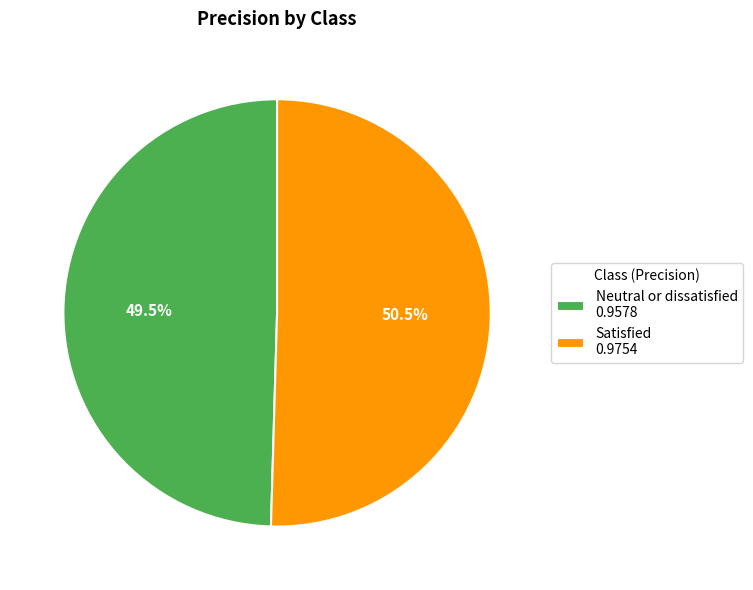

Rank the categories by value from highest to lowest.

Satisfied, Neutral or dissatisfied